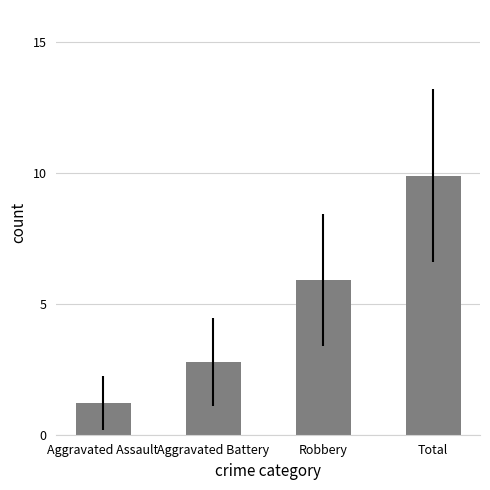

The value at Robbery is 3.2. True or false?

False